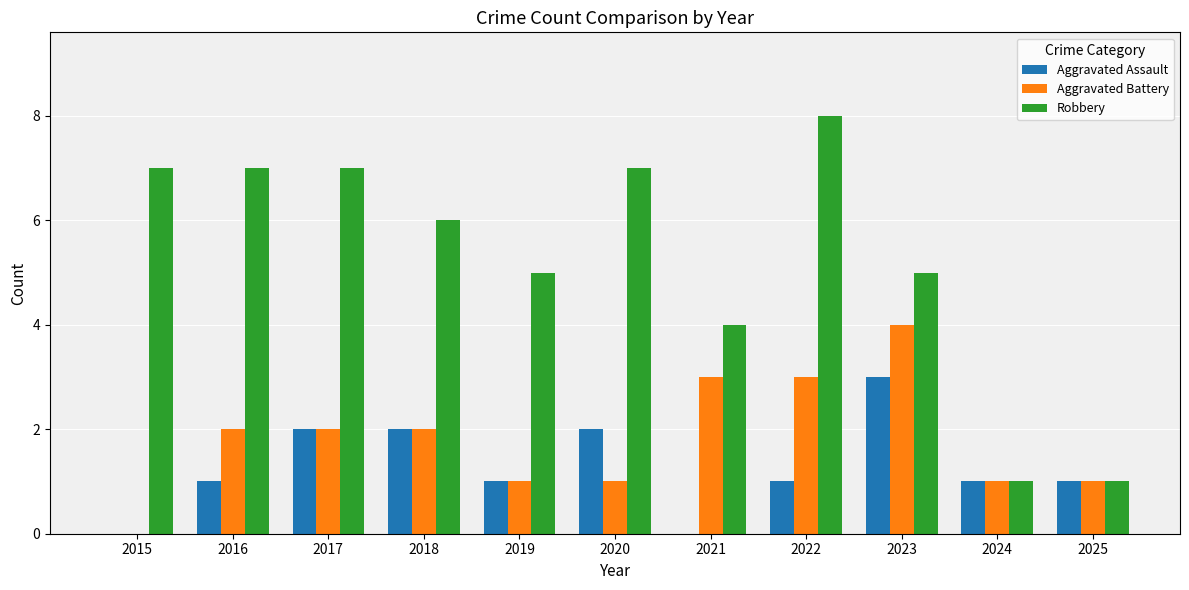

Is the value of Aggravated Assault at 2025 greater than the value of Robbery at 2015?

No